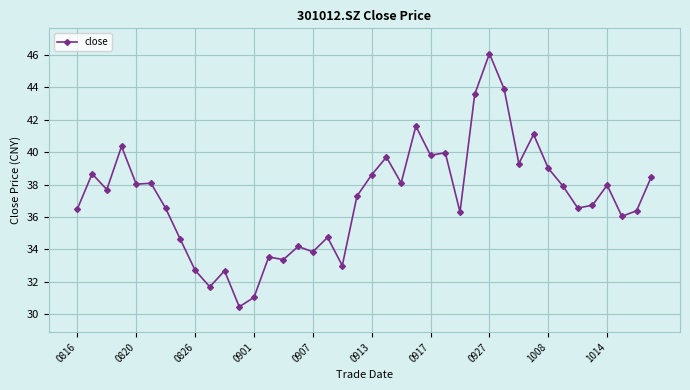

True or false: the data has more than 1 interior local peaks.

True